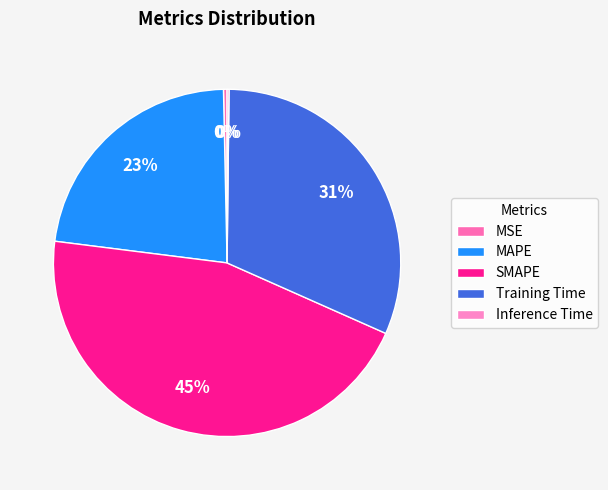

To the nearest percent, what percentage of the pie is MAPE?

23%